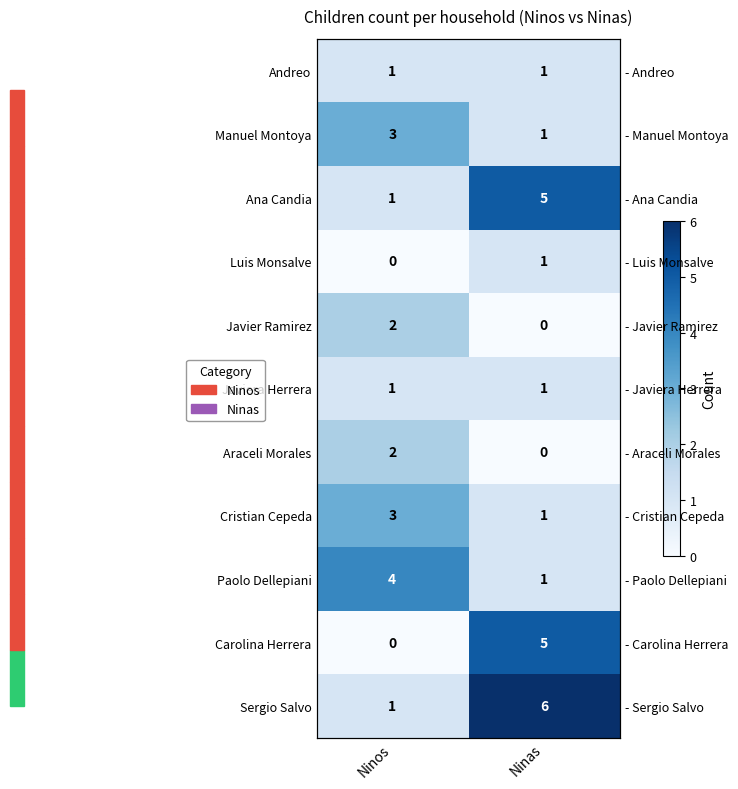

At which category is the sum across all series the highest?

Ninas